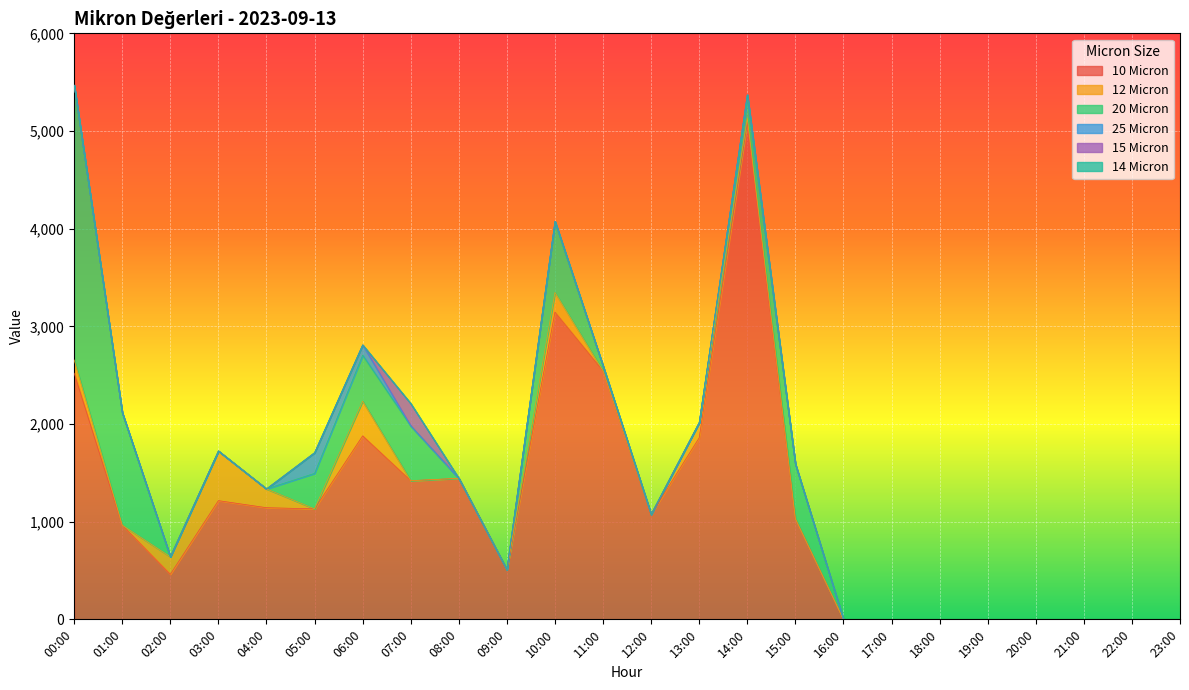

What is the label of the 1st point from the right?

23:00